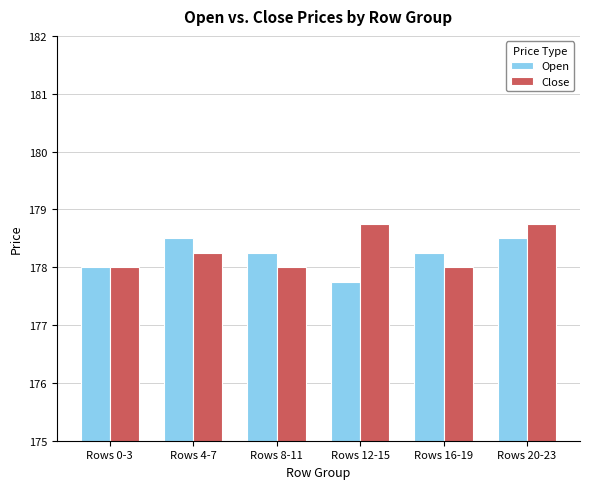

Which series has the largest total across all categories?

Close